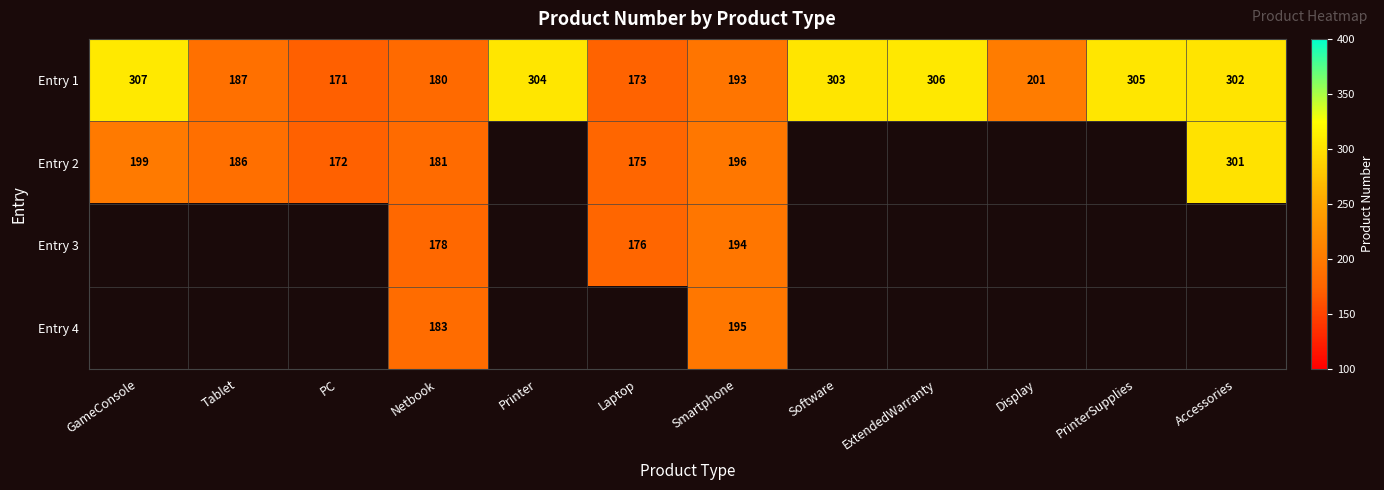

What is the difference between the highest and lowest values at Netbook?

5